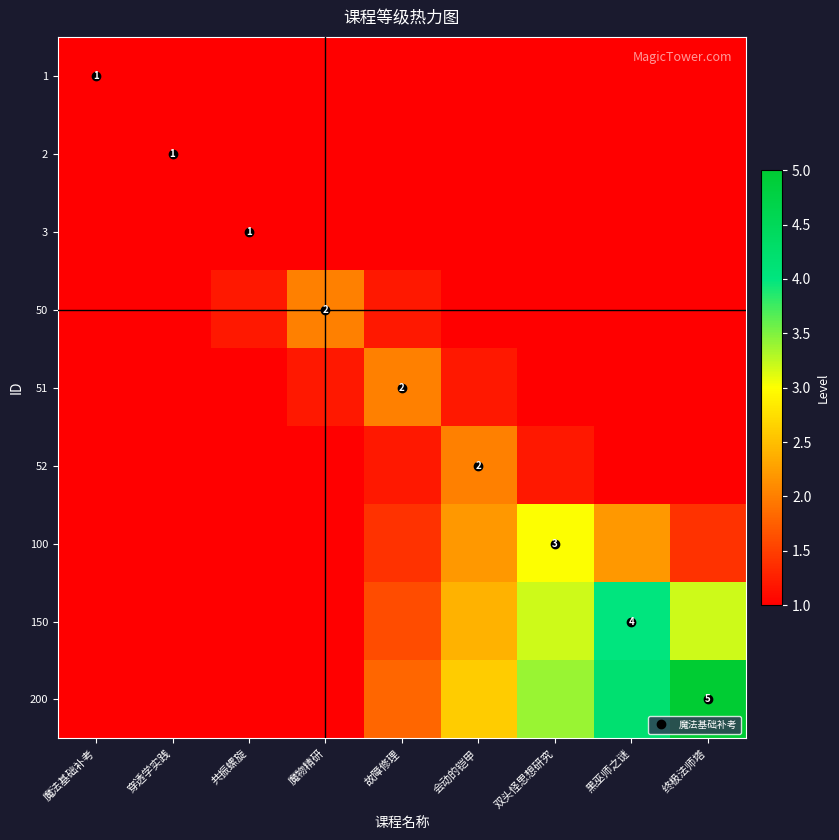

The 200 series shows 3.4 at 双头怪思想研究. True or false?

True